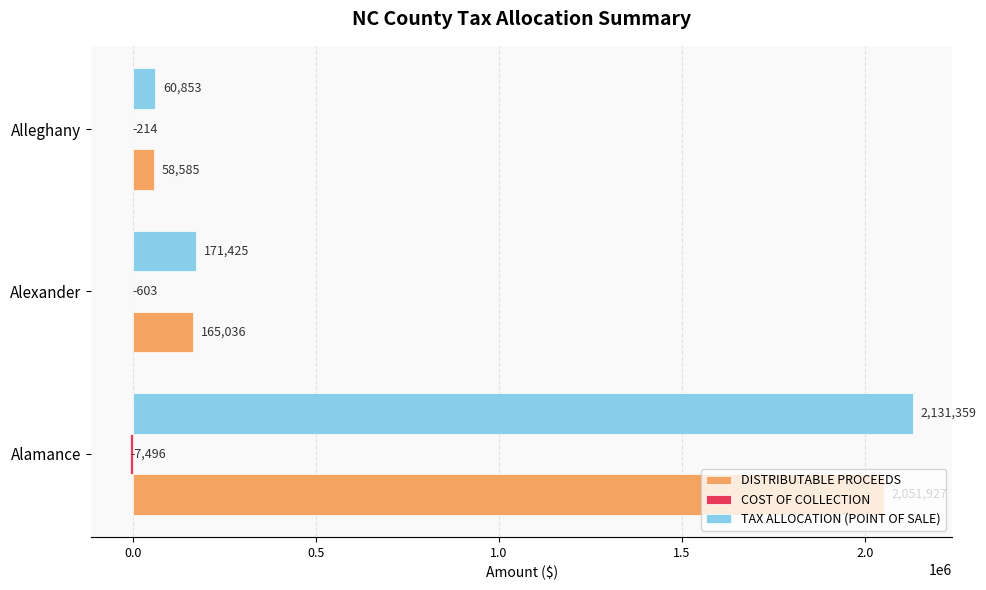

How many distinct data groups are displayed?

3